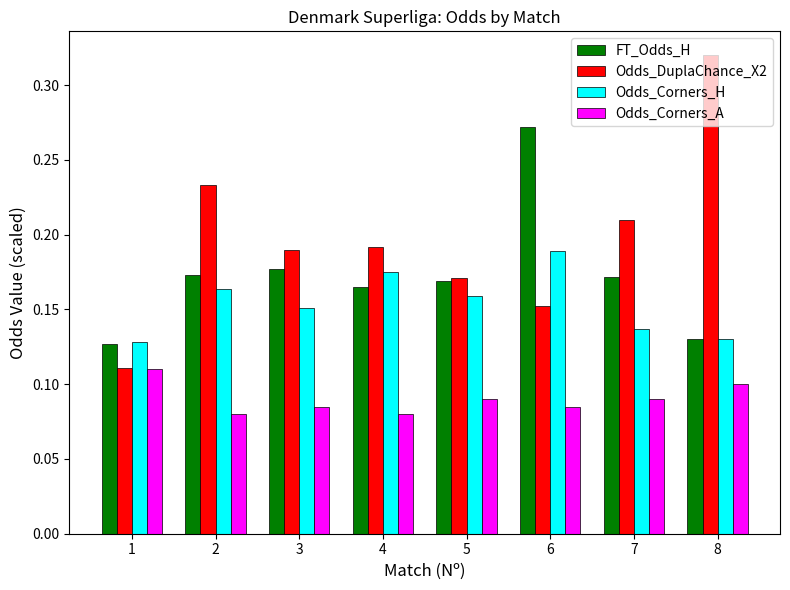

Is it true that Odds_Corners_A equals 0.0 at 8?

False